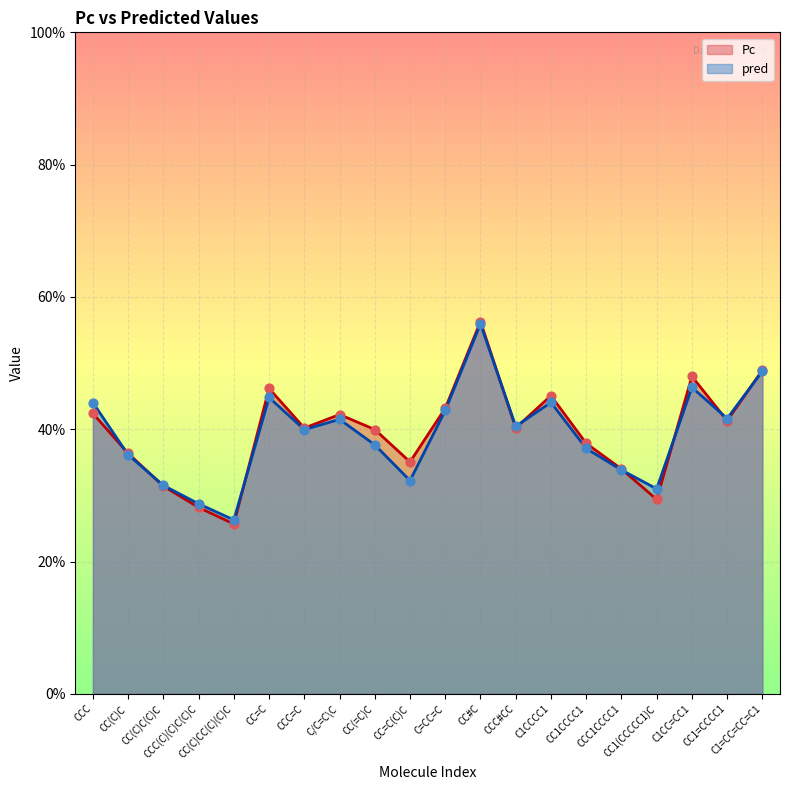

At which category is the sum across all series the highest?

CC#C